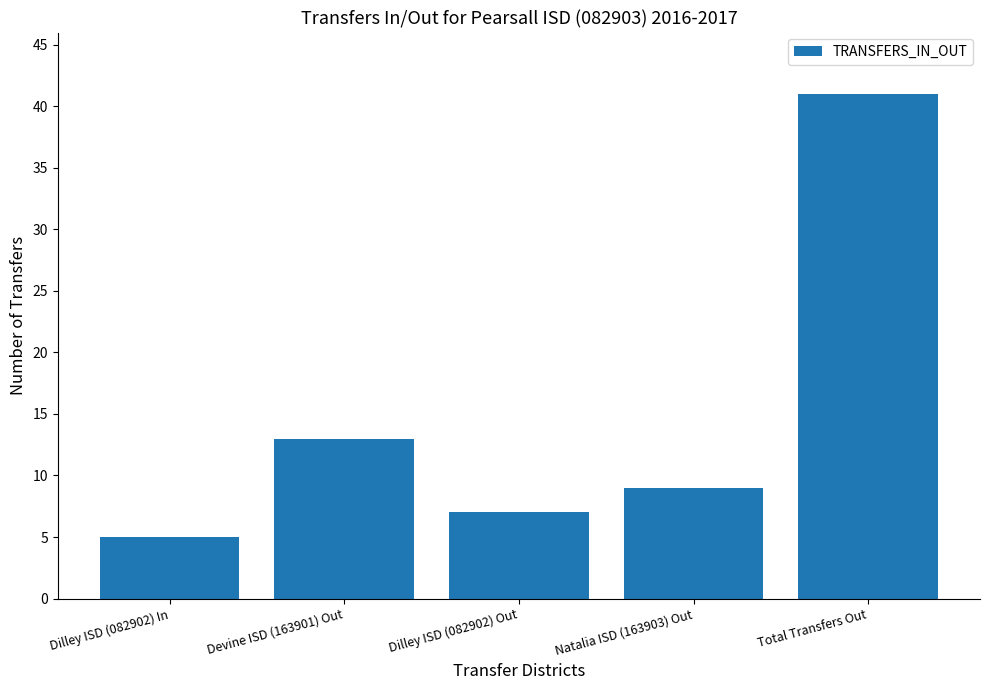

True or false: the data shows 5 at Dilley ISD (082902) In.

True